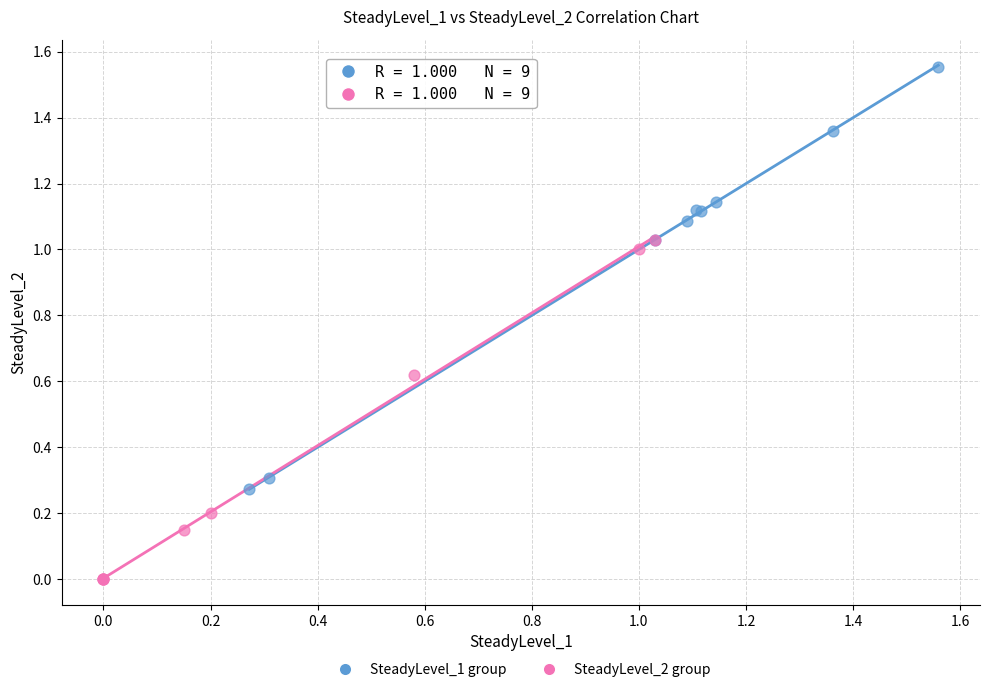

Which series reaches the minimum Y coordinate?

SteadyLevel_2 group